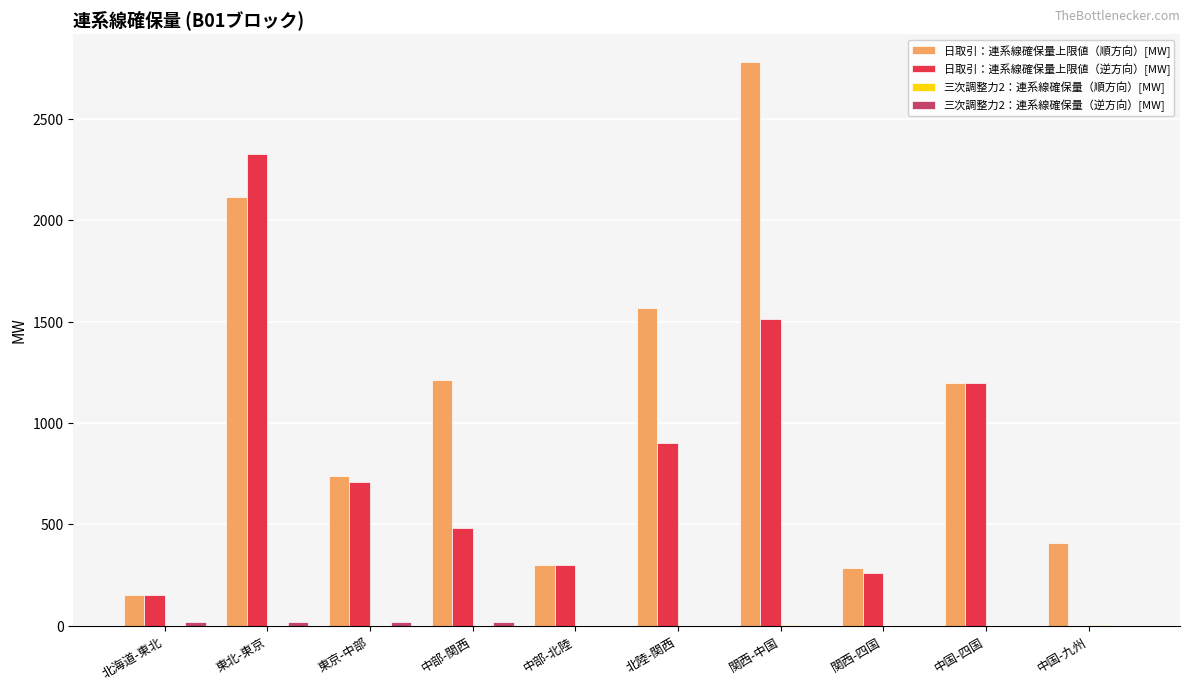

Is it true that 日取引：連系線確保量上限値（順方向）[MW] equals 1350.8 at 東北-東京?

False